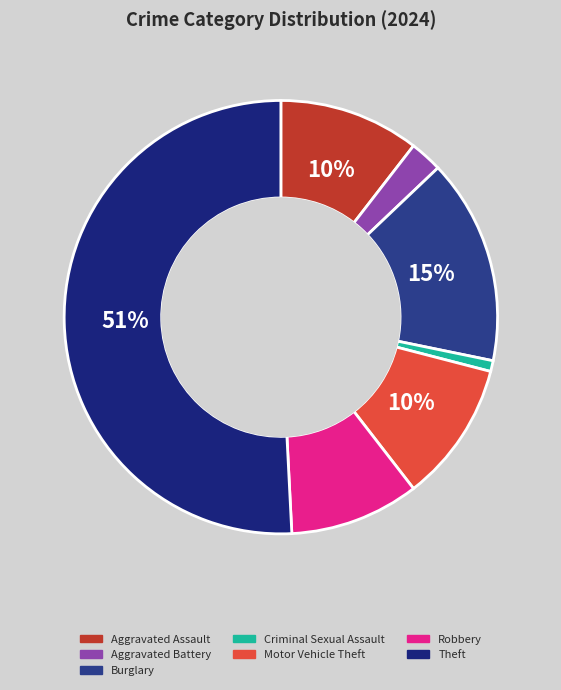

What is the majority slice?

Theft